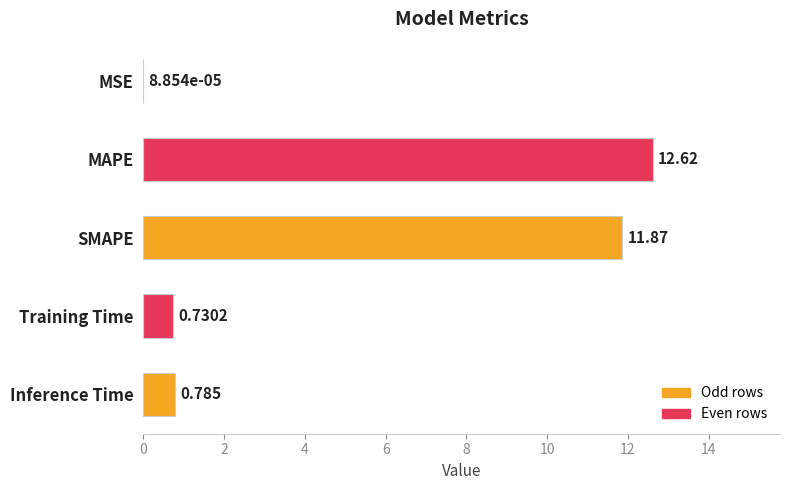

Are the bars horizontal?

Yes